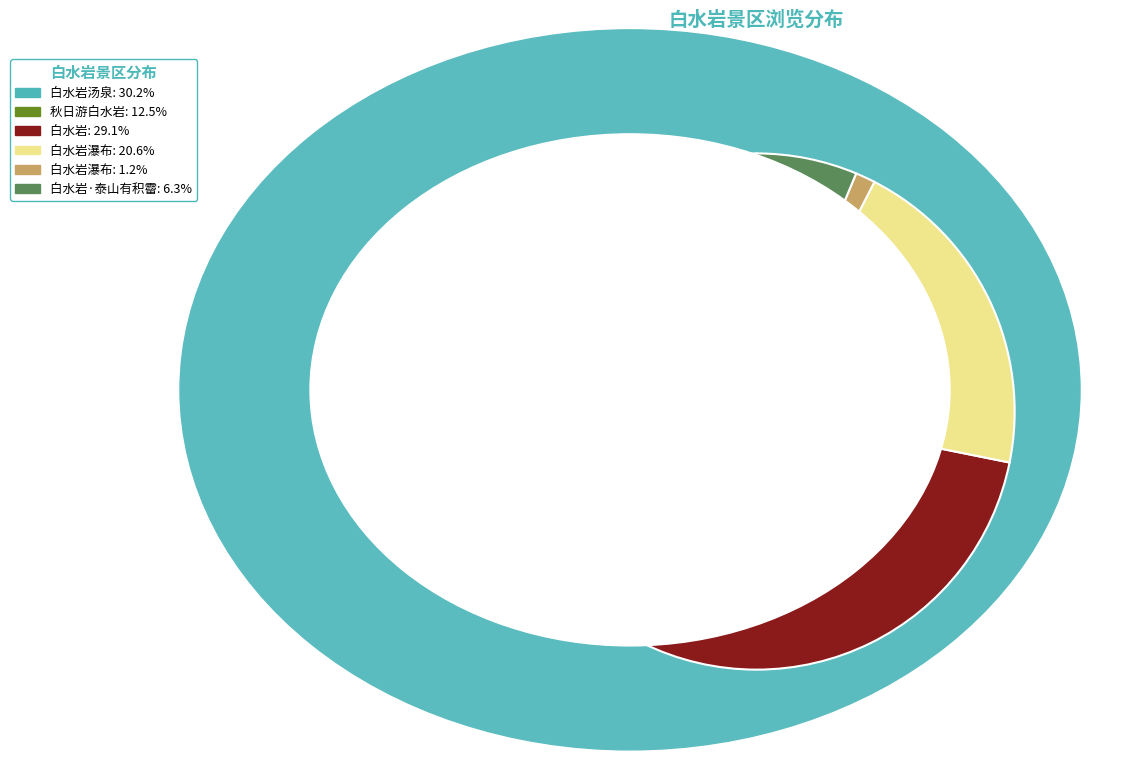

Does any single category account for the majority?

No